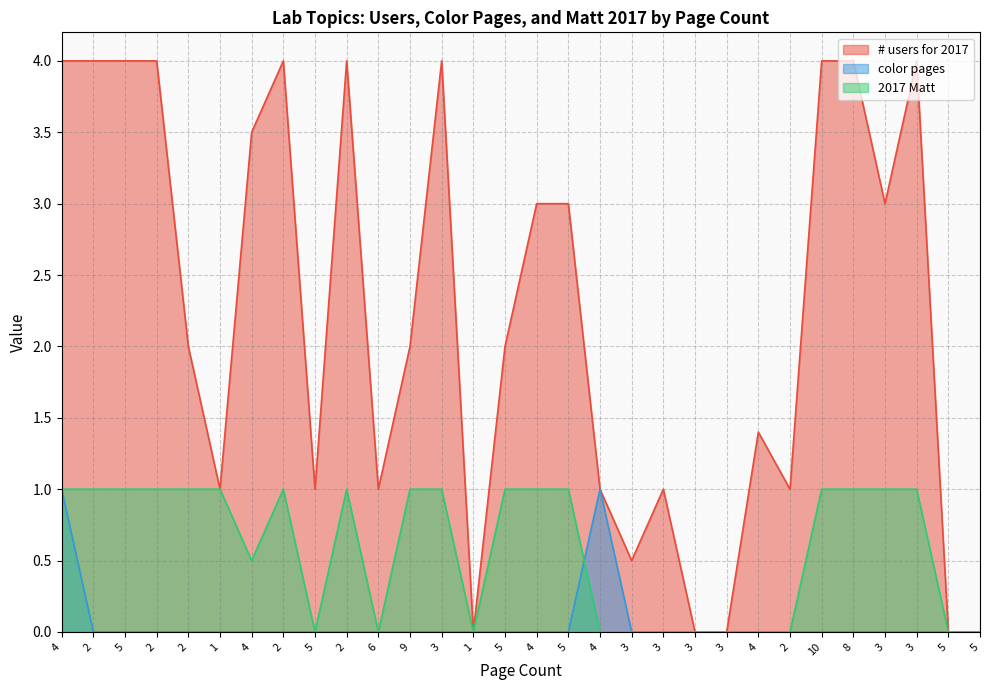

Rank the series by their average value, from lowest to highest.

color pages, 2017 Matt, # users for 2017